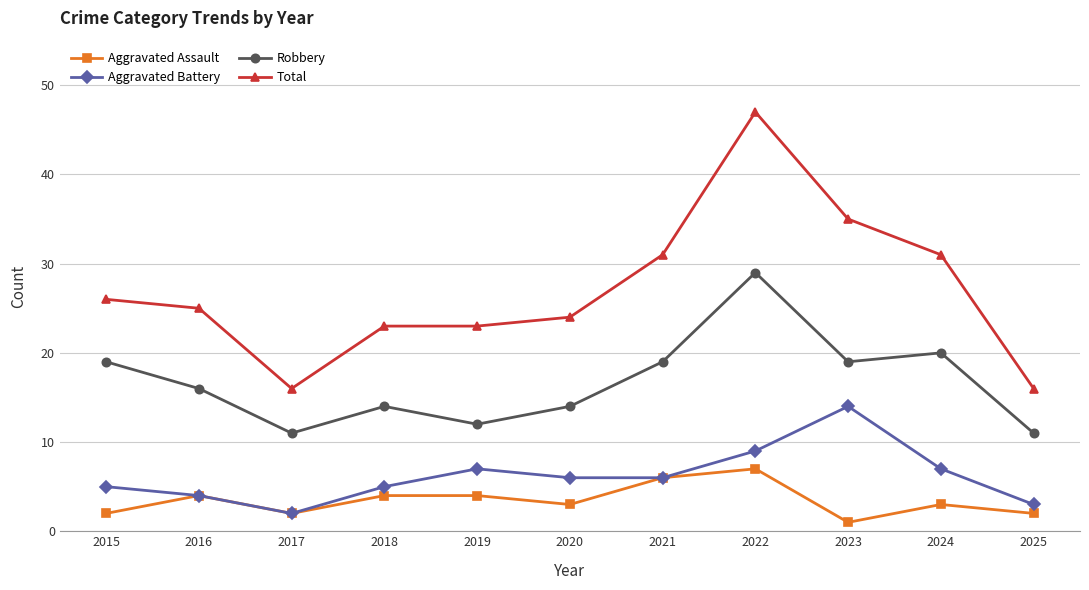

What is the highest value of the Aggravated Battery series?

14